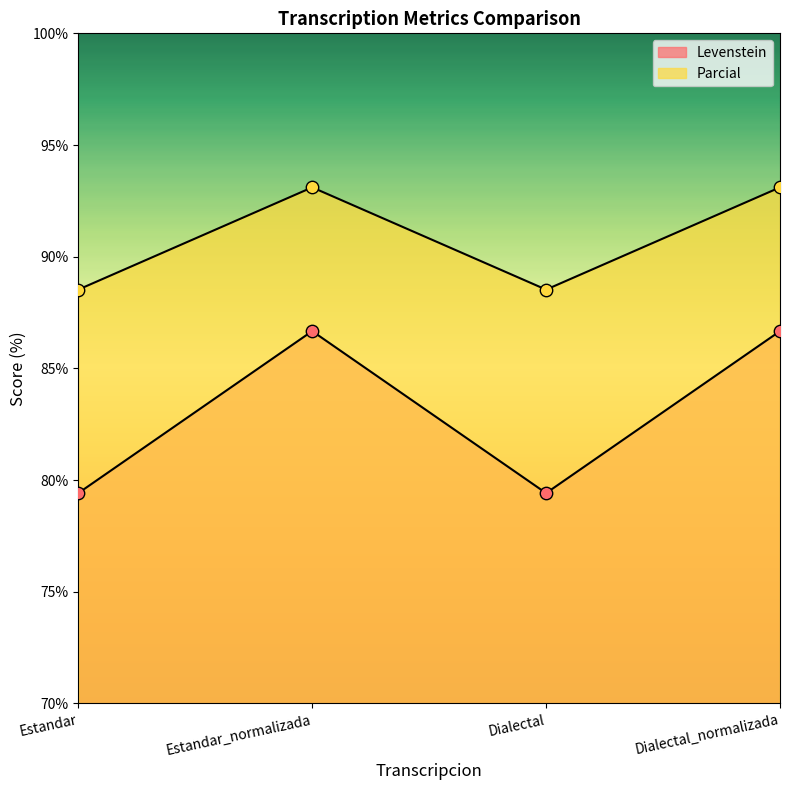

Which series contains the lowest Y value?

Levenstein